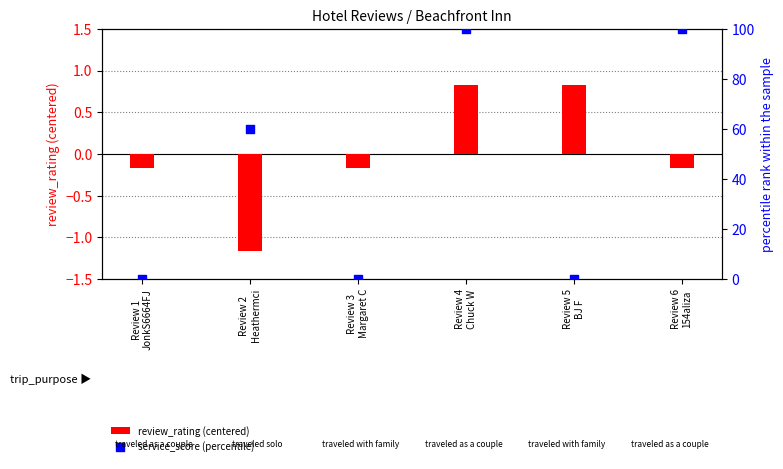

Which series reaches the maximum Y coordinate?

service_score (percentile)